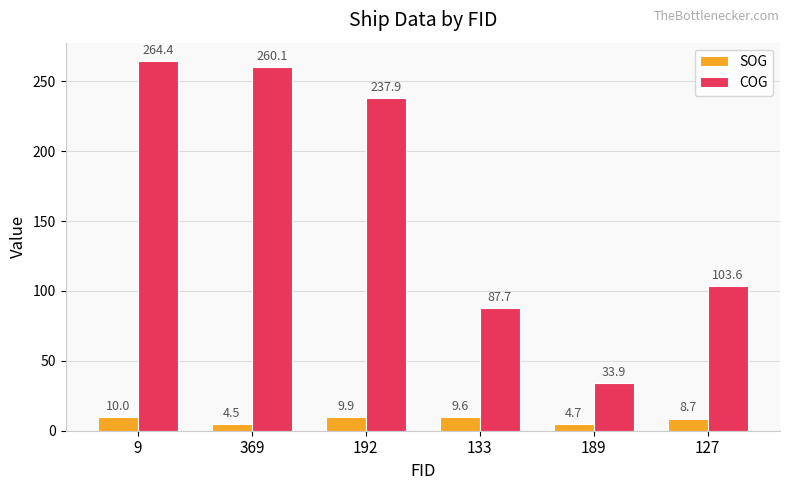

What is the spread (max minus min) of values at 189?

29.2